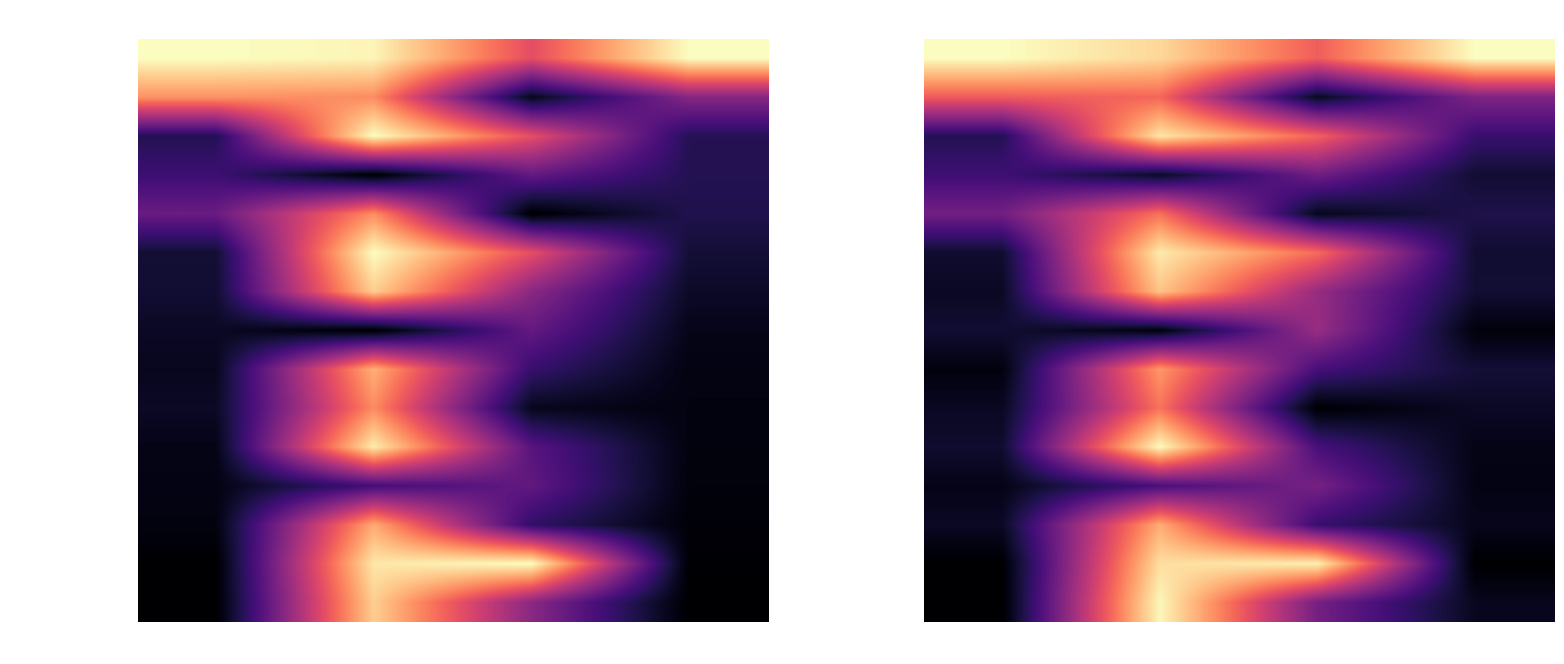

What is the greatest value displayed?

1.0